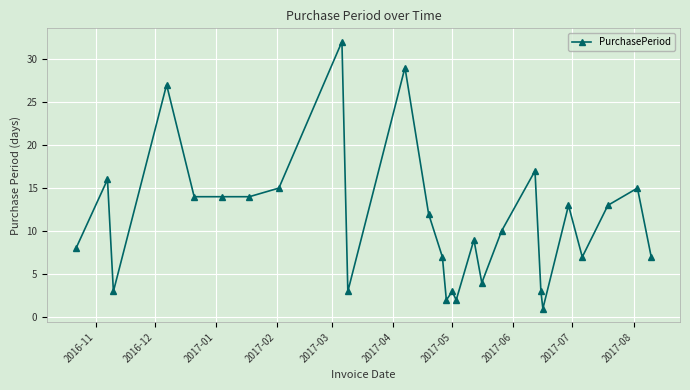

What is the value of the 6th point from the left?

14